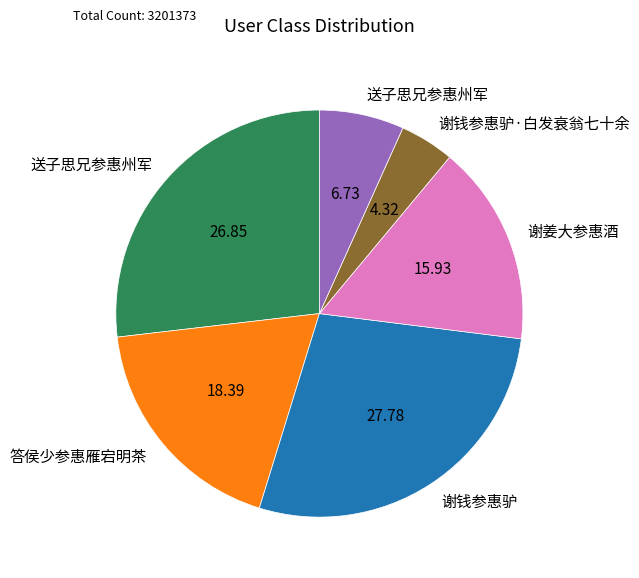

Does any single category account for the majority?

No